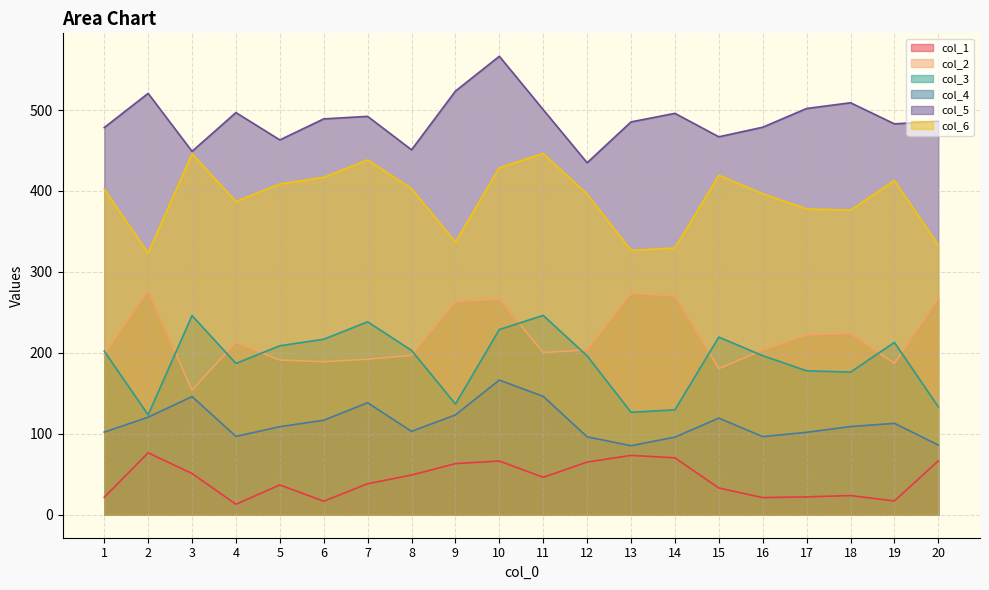

At which label is col_3 closest to 184?

4